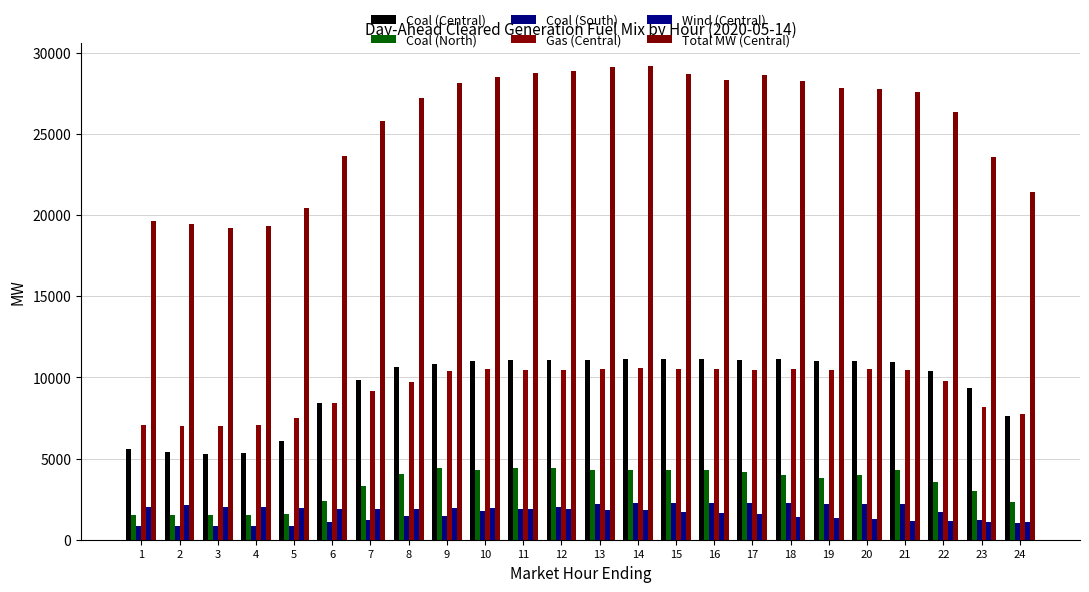

At which category is the sum across all series the highest?

14